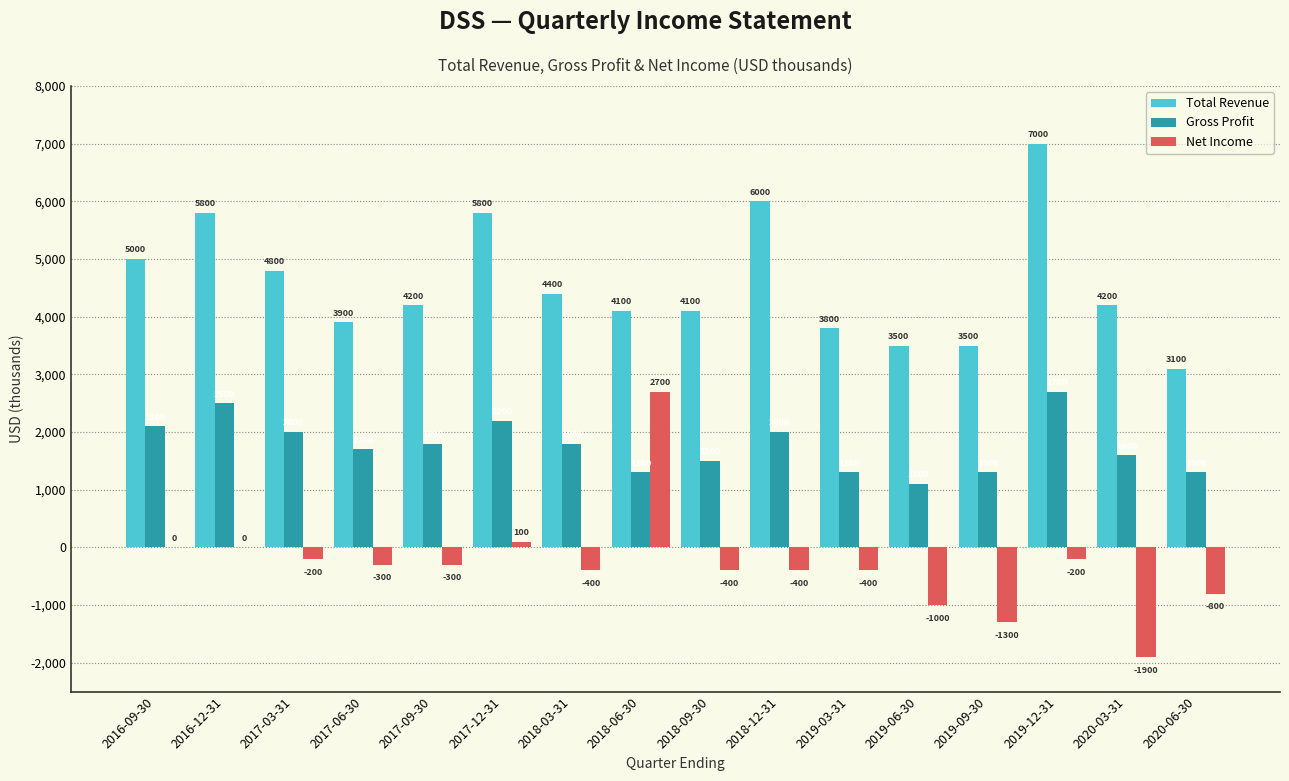

What is the greatest value displayed?

7000